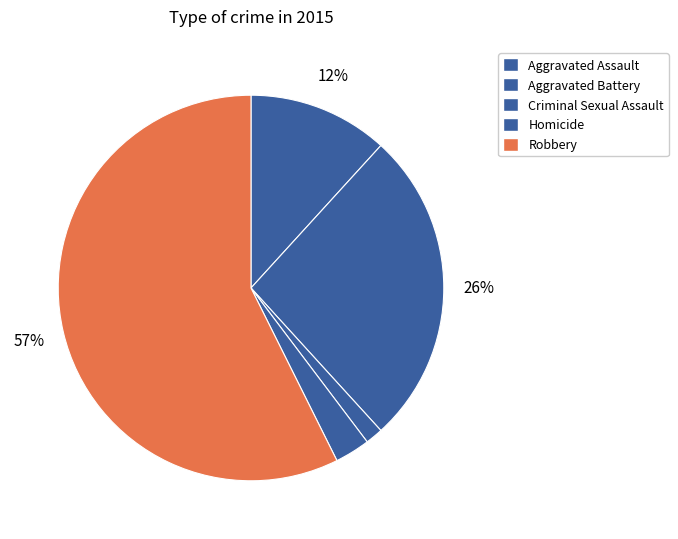

What is the change in value from Aggravated Assault to Criminal Sexual Assault?

-7